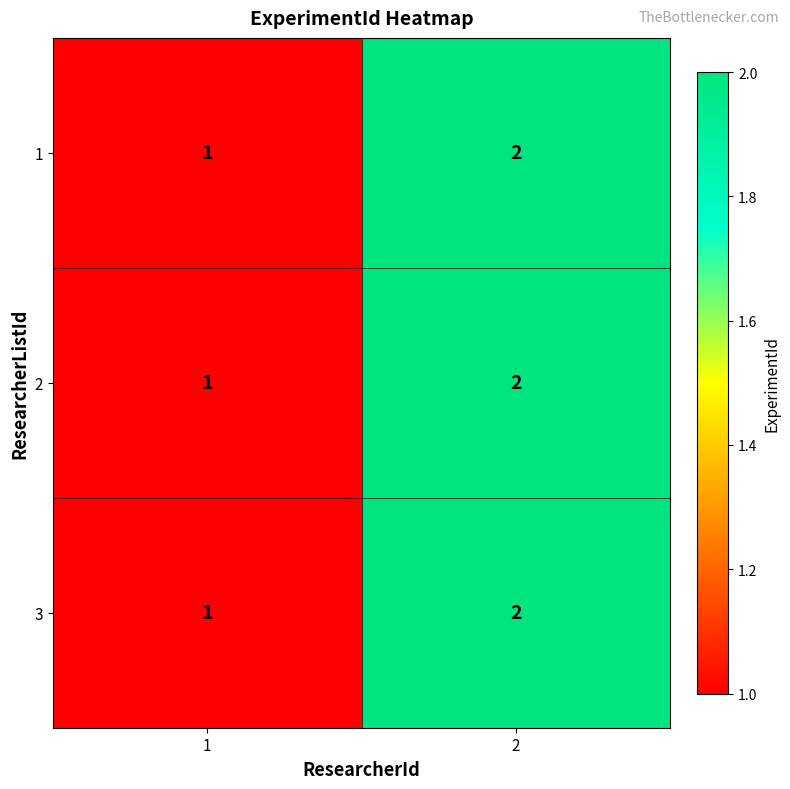

What is the total value across all series at 2?

6